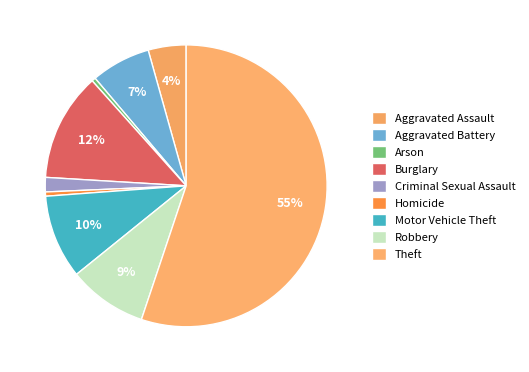

What is the total percentage of Criminal Sexual Assault and Motor Vehicle Theft?

11.3%